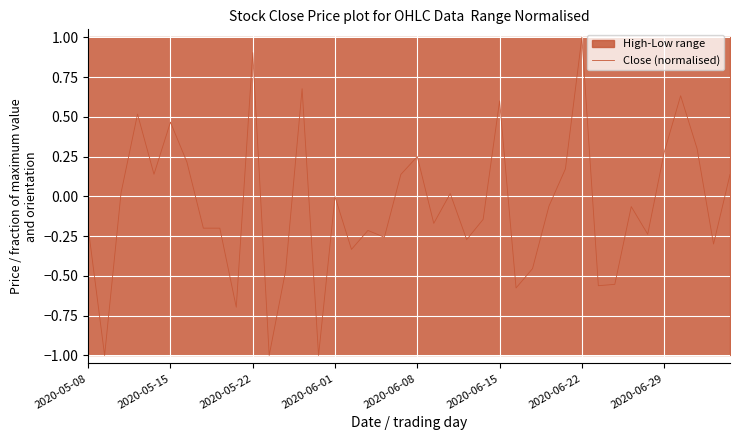

The value of Close (normalised) at 2020-05-15 is 0.7. True or false?

False